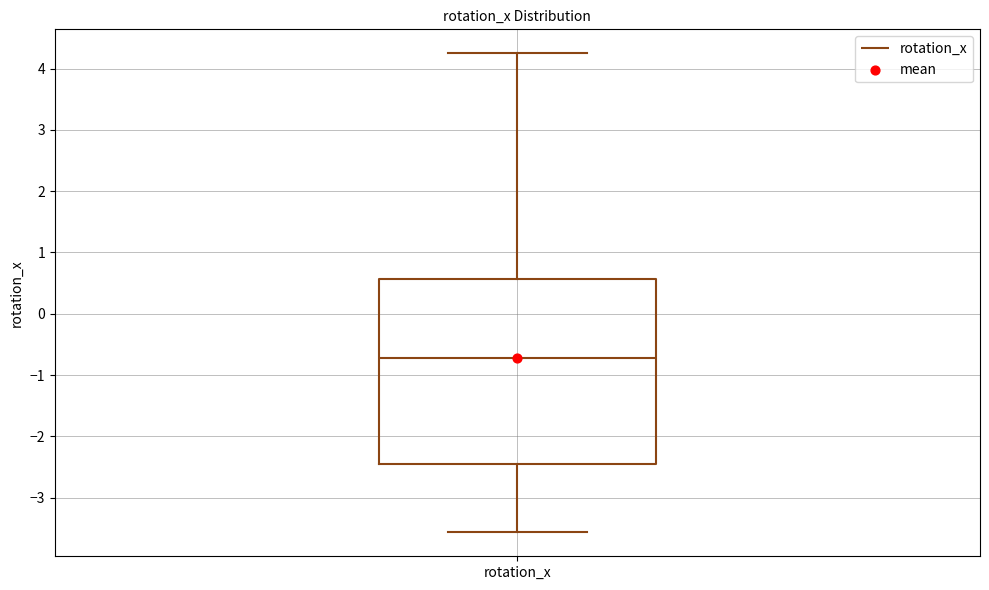

Where does the median line of the box for rotation_x sit on the y-axis? The values are not printed on the chart, so give them approximately, as read against the axis.

-0.7